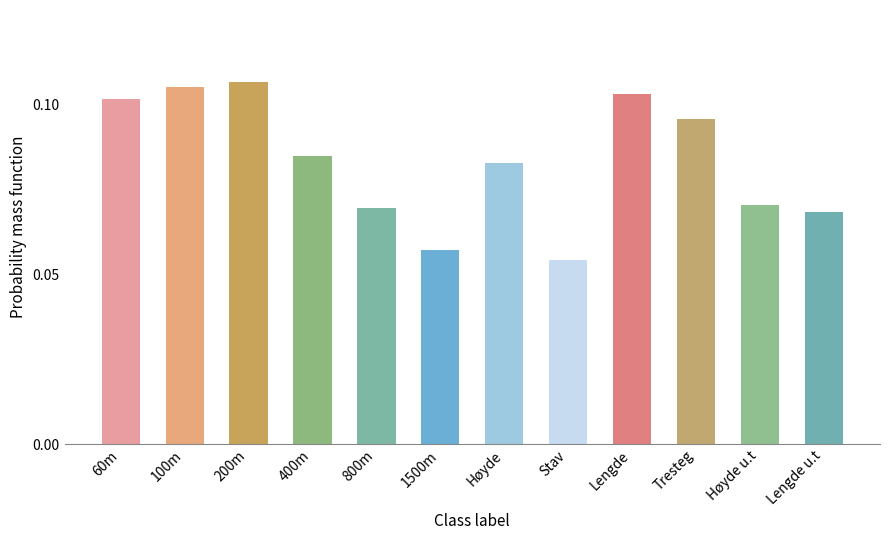

True or false: the data shows 0.0 at Høyde.

False